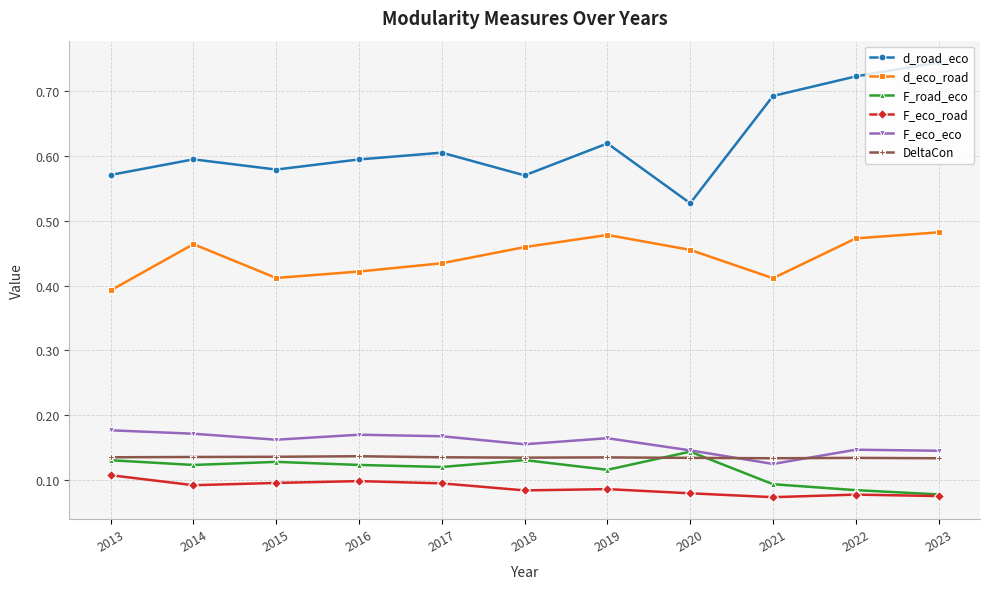

Where is d_road_eco nearest to the value 0?

2020